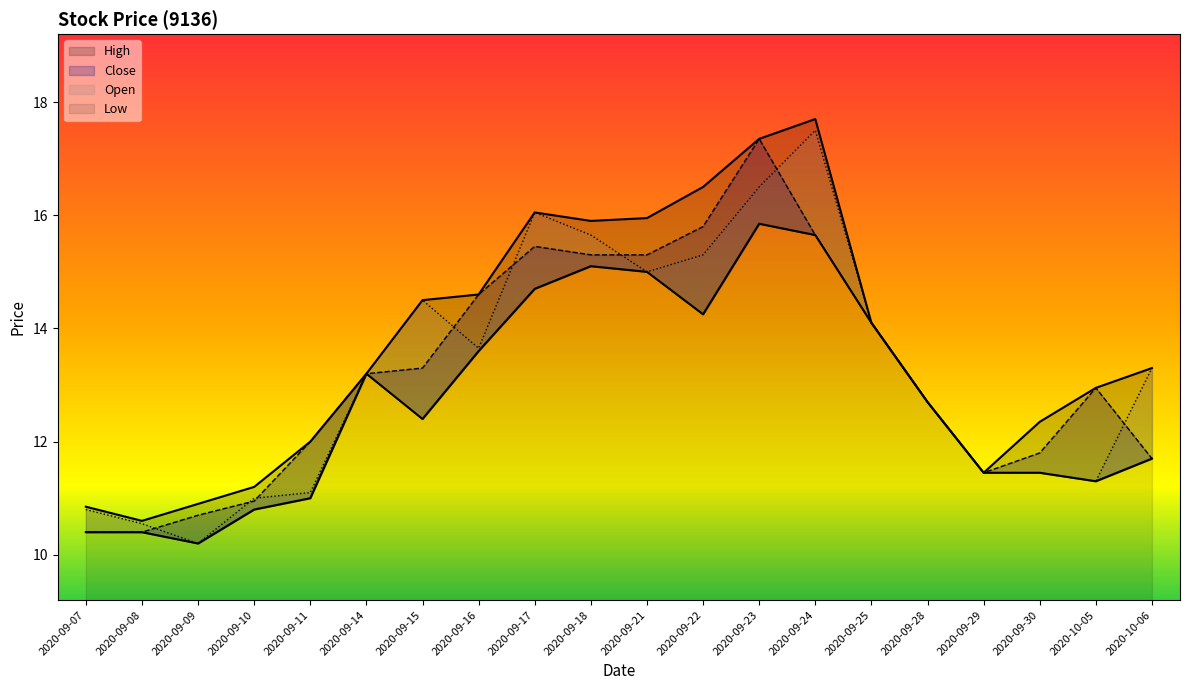

How many series are shown in this chart?

4